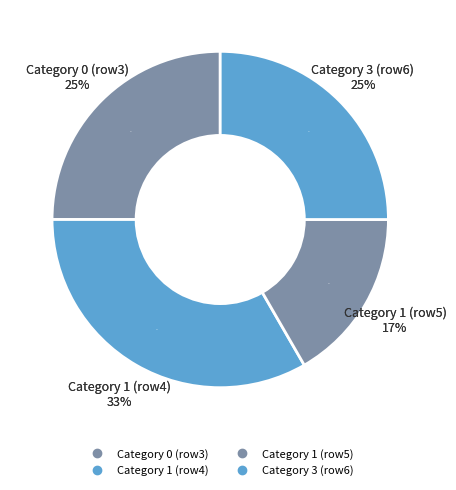

The 3 slice represents 25% of the pie. True or false?

True